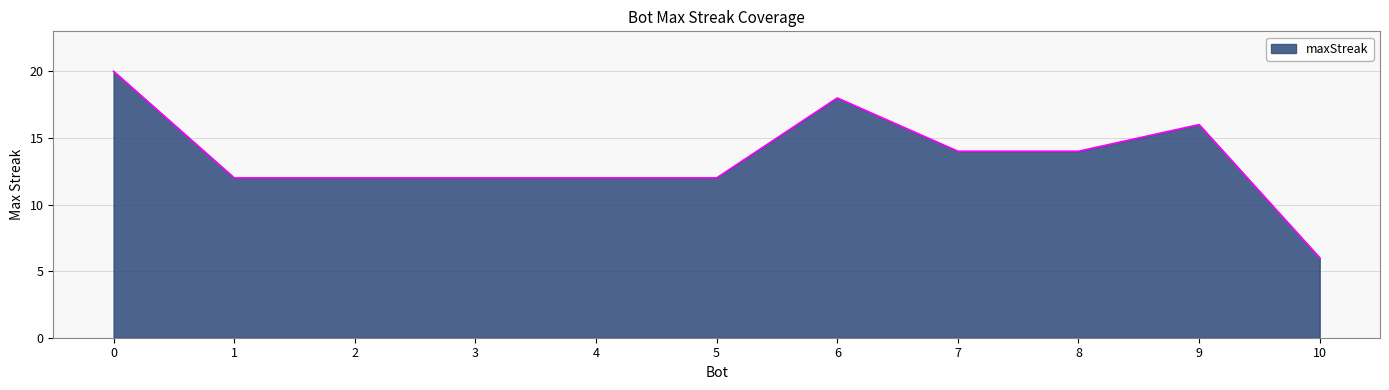

What value does the data have at 5, to the nearest 10?

10